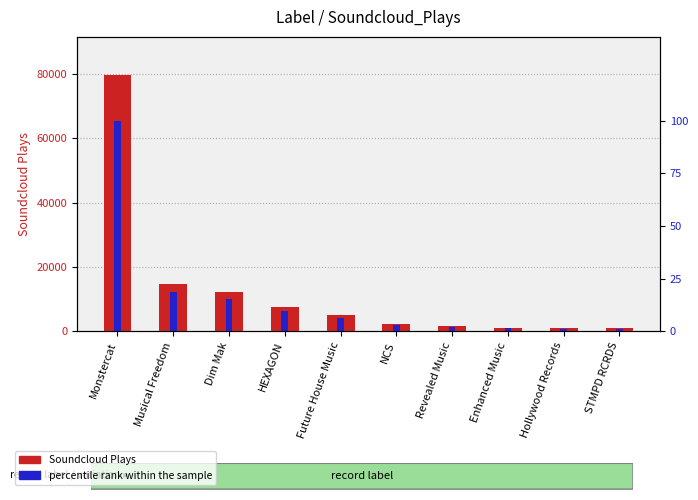

The percentile rank within the sample series shows 6.4 at Future House Music. True or false?

True